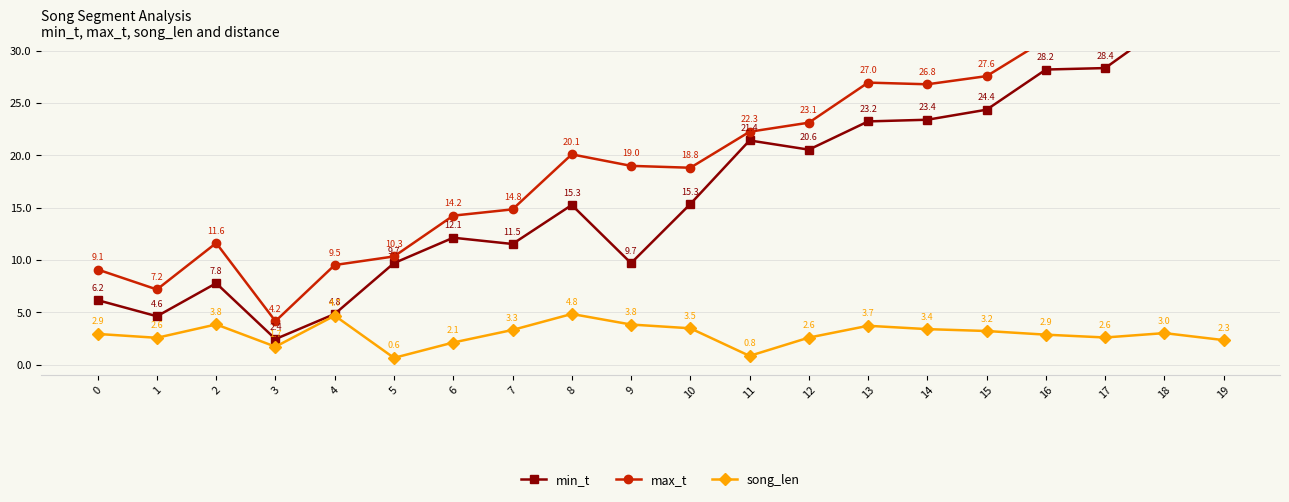

What is the average value of the song_len series?

2.9